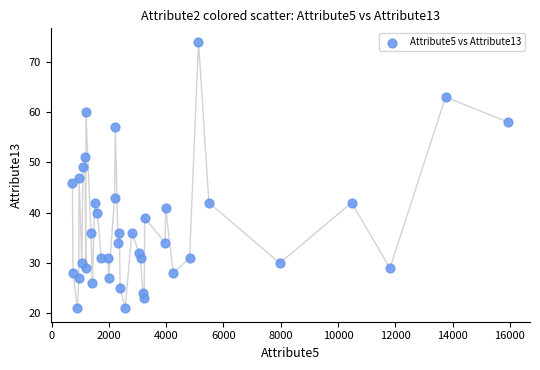

What is the range of X values (max minus min)?

15218